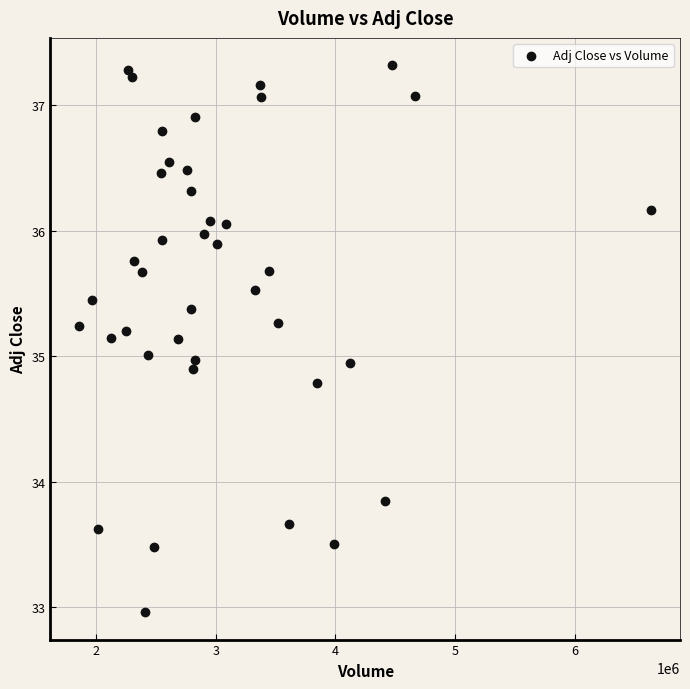

What is the range of Y values (max minus min)?

4.4